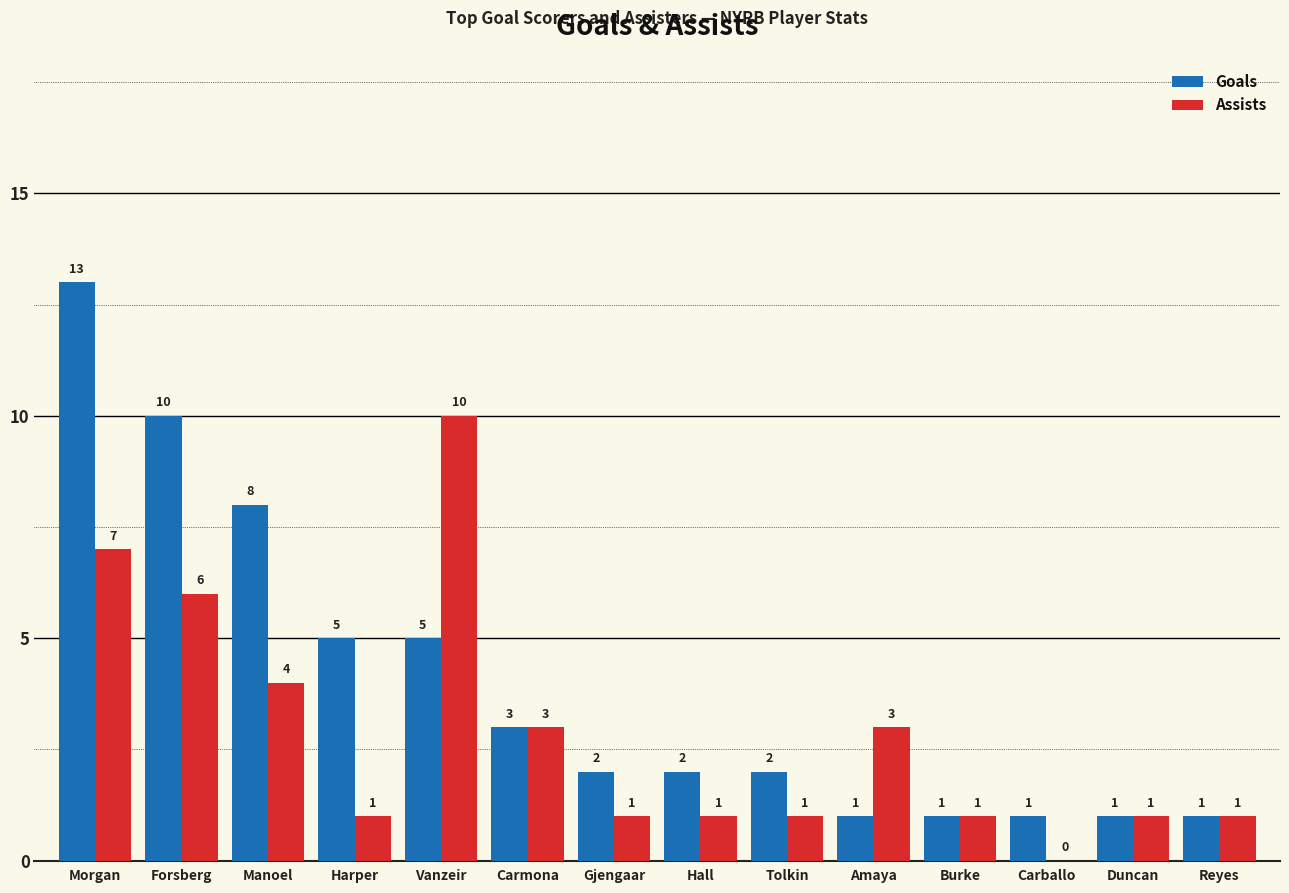

The Goals series shows 1 at Reyes. True or false?

True